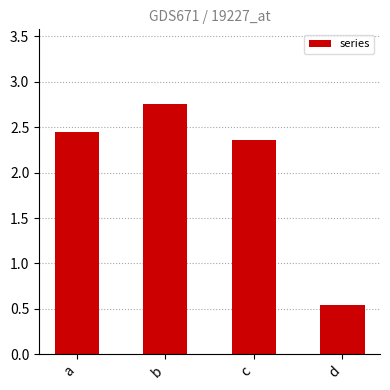

What is the difference between the maximum and minimum values?

2.2